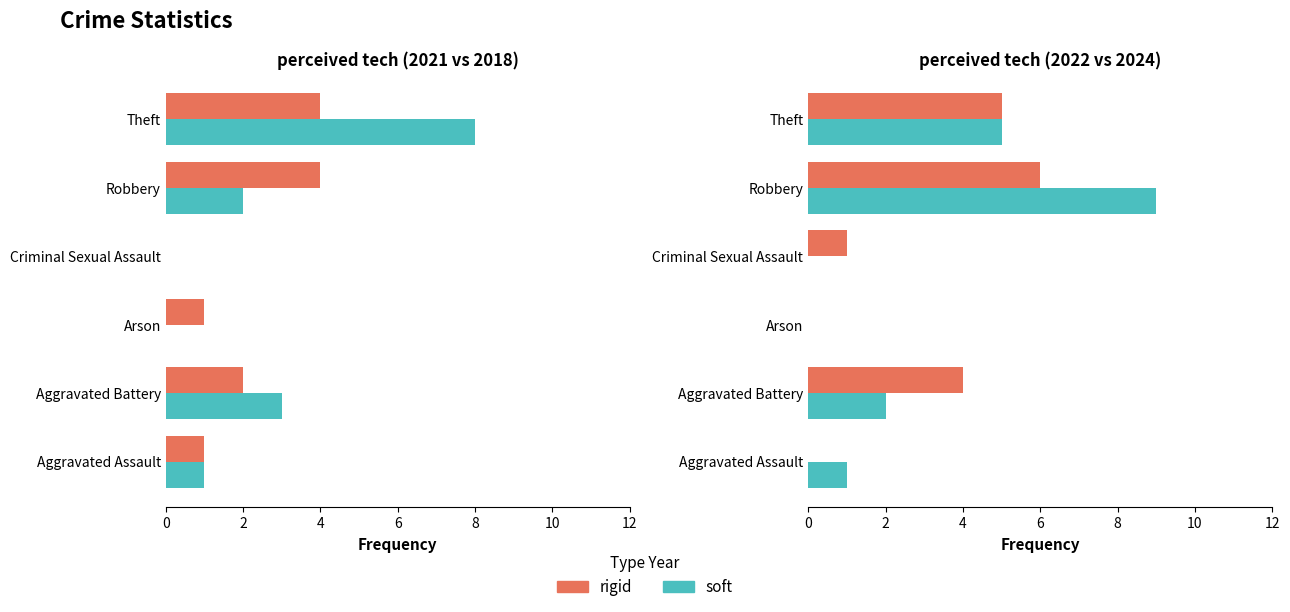

What is the highest value of the soft series?

9